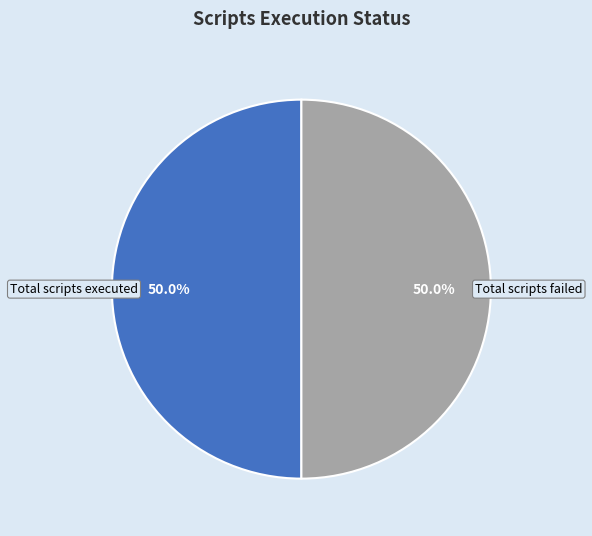

Is the sum of Total scripts executed and Total scripts failed greater than half?

Yes